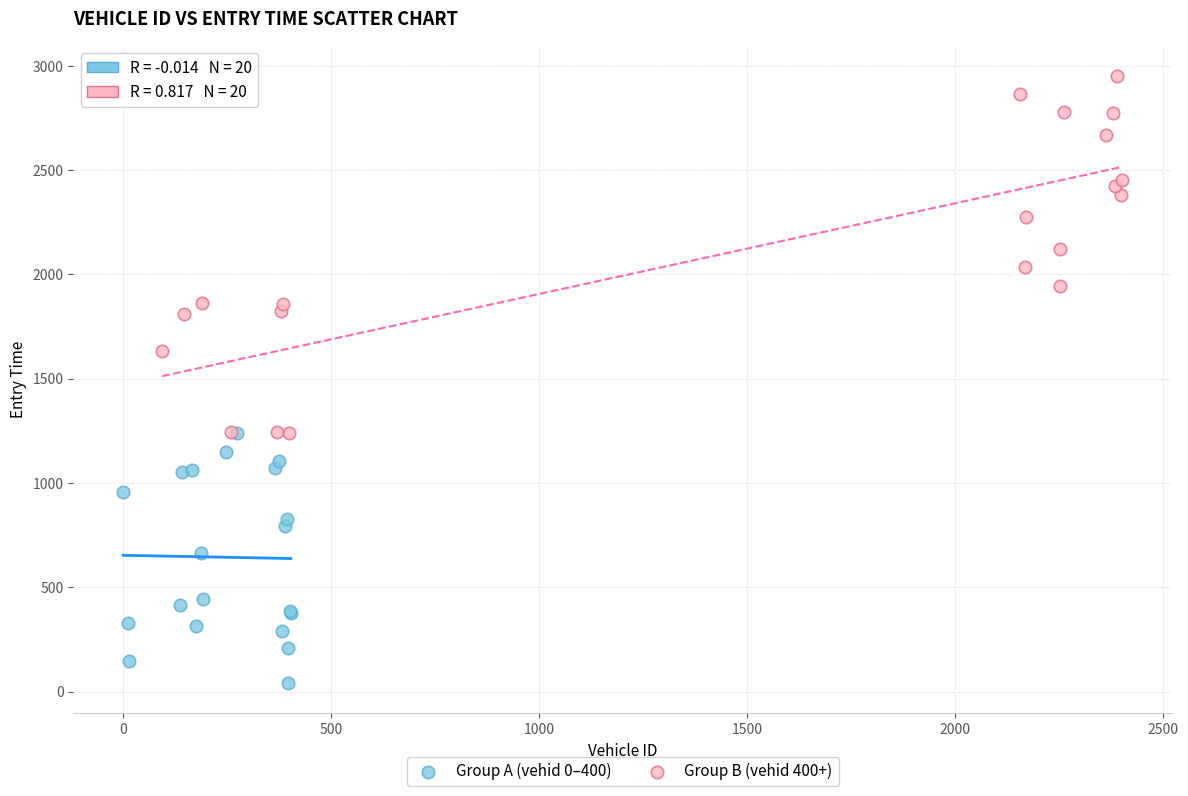

Which series contains the lowest Y value?

Group A (vehid 0–400)